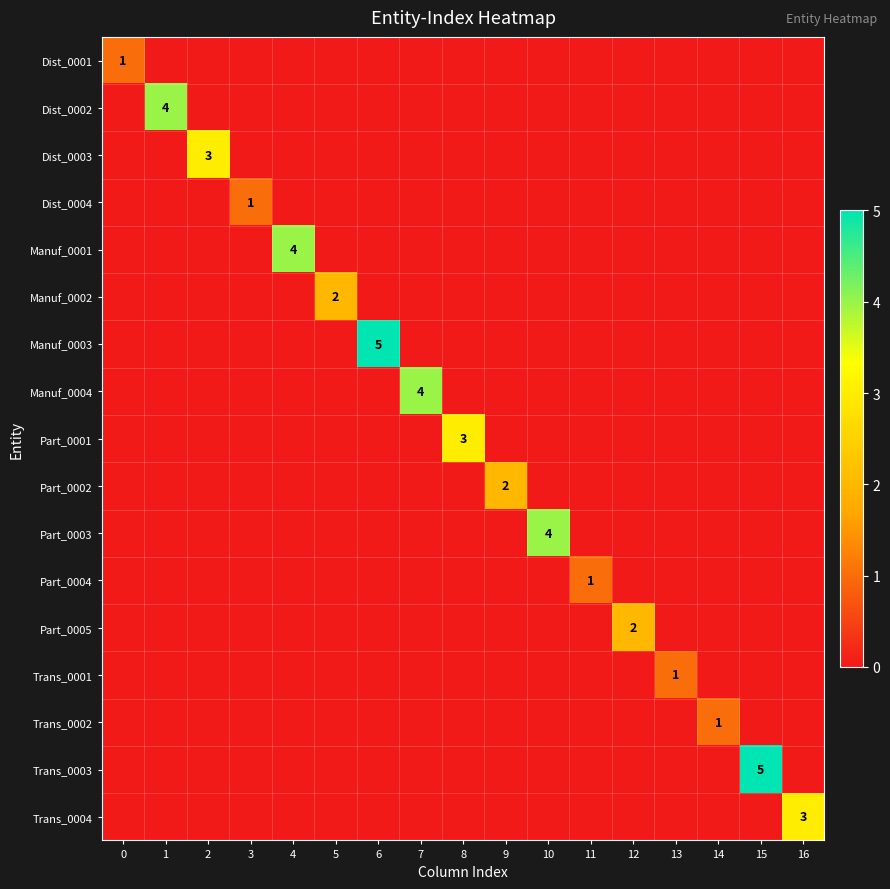

At 15, list the series in order from smallest to largest.

Dist_0001, Dist_0002, Dist_0003, Dist_0004, Manuf_0001, Manuf_0002, Manuf_0003, Manuf_0004, Part_0001, Part_0002, Part_0003, Part_0004, Part_0005, Trans_0001, Trans_0002, Trans_0004, Trans_0003